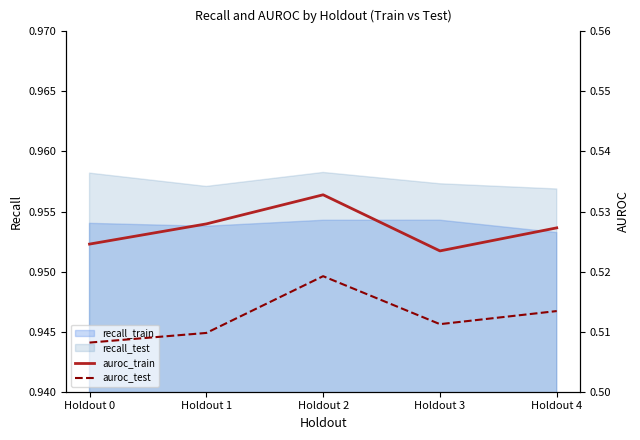

At which category is the sum across all series the highest?

Holdout 2